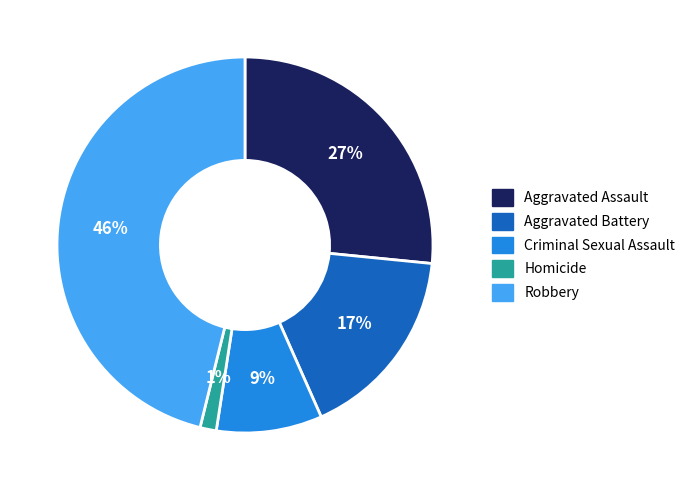

Rank the categories by value from lowest to highest.

Homicide, Criminal Sexual Assault, Aggravated Battery, Aggravated Assault, Robbery